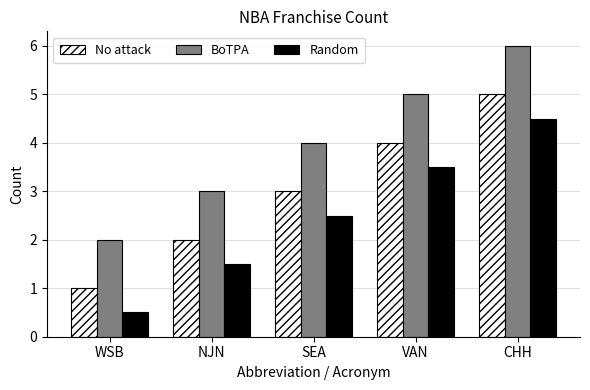

How many data points does each series have?

5